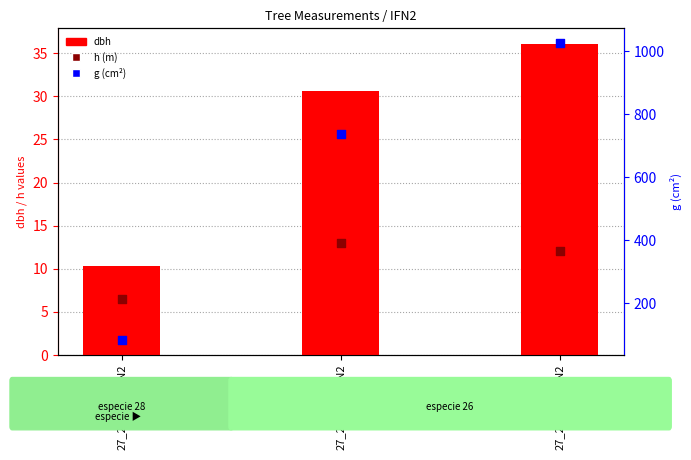

At which category is the sum across all series the highest?

27_2011_3_IFN2